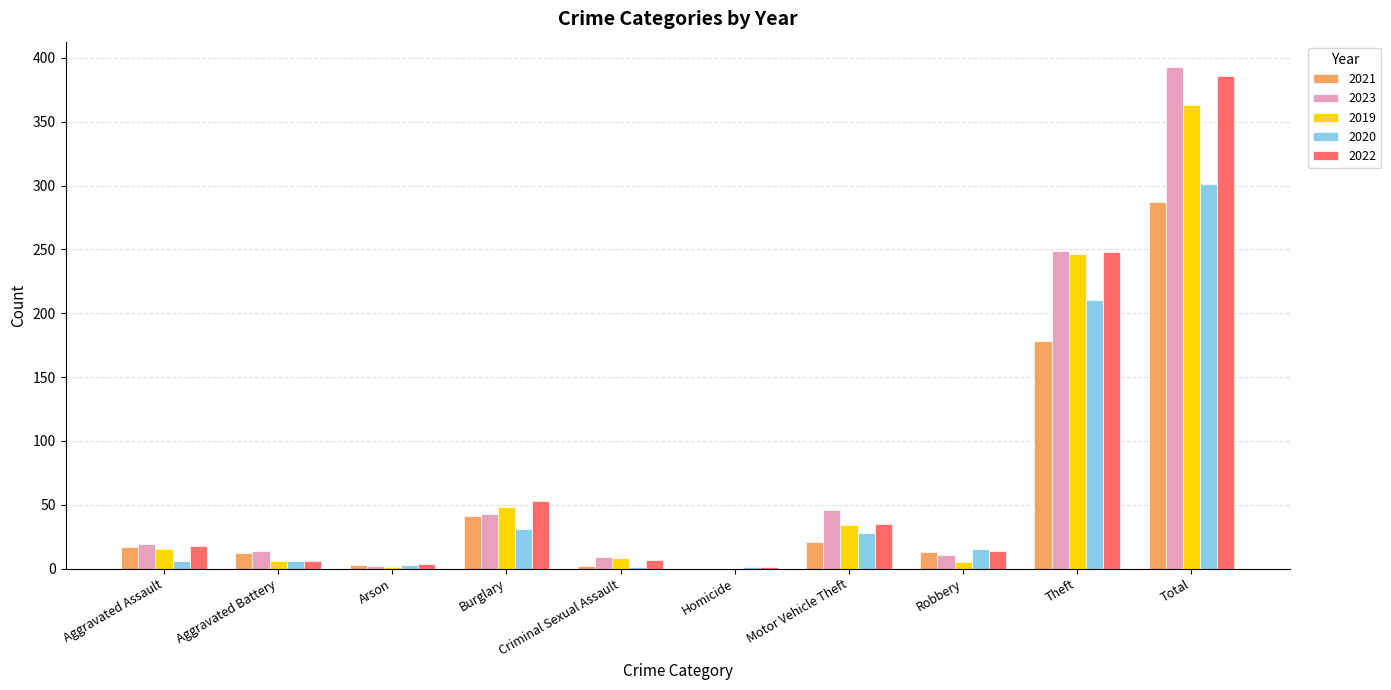

At which category is the sum across all series the highest?

Total